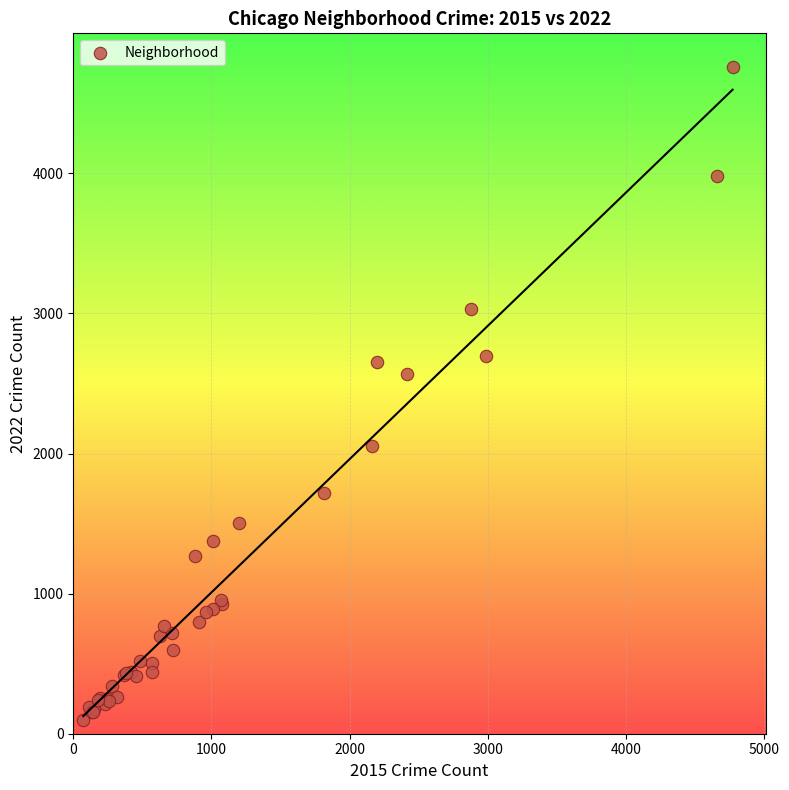

What Y value in the scatter plot is closest to 2430?

2566